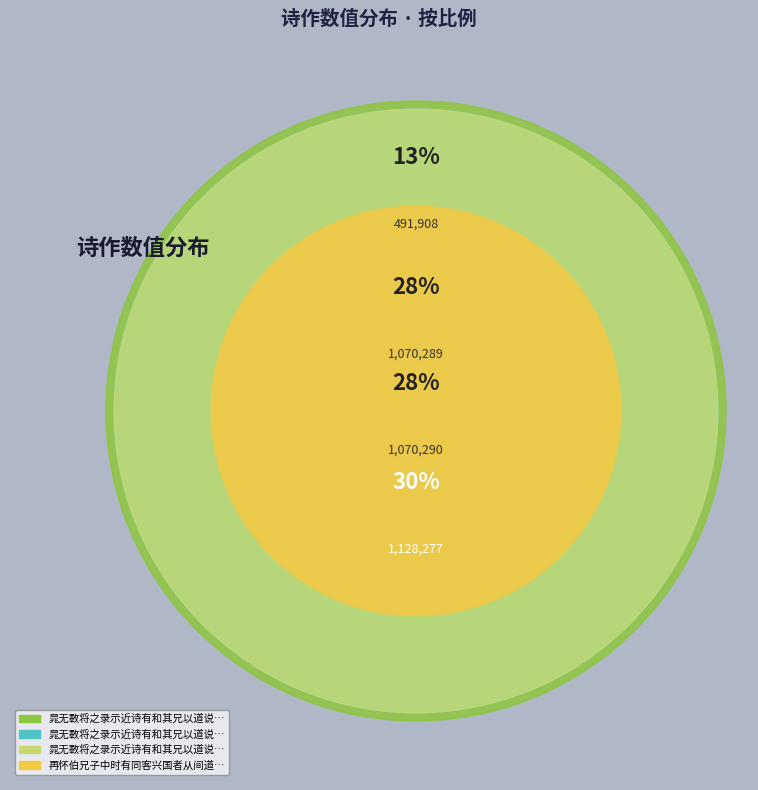

True or false: 晁无斁将之录示近诗有和其兄以道说之诗次韵以致区区兼简以道 其一 accounts for 23% of the total.

False